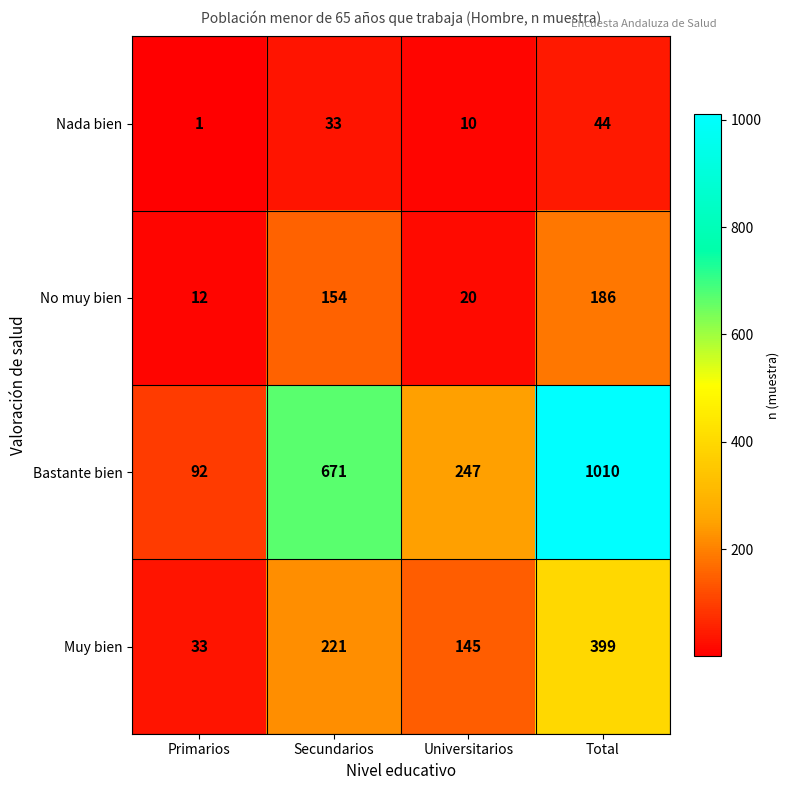

Which series has the largest total across all categories?

Bastante bien